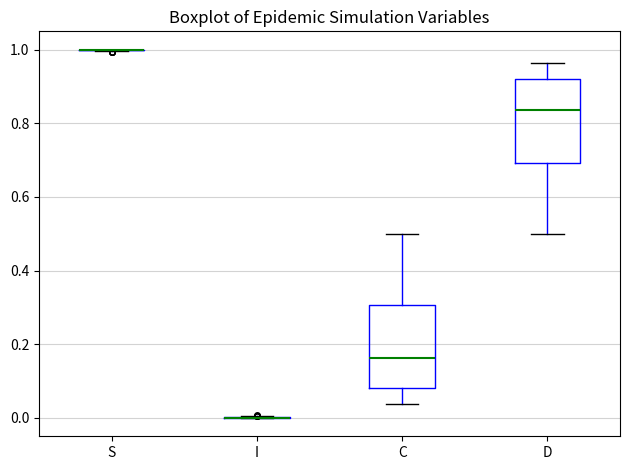

Where does the median line of the box for D sit on the y-axis? The values are not printed on the chart, so give them approximately, as read against the axis.

0.84